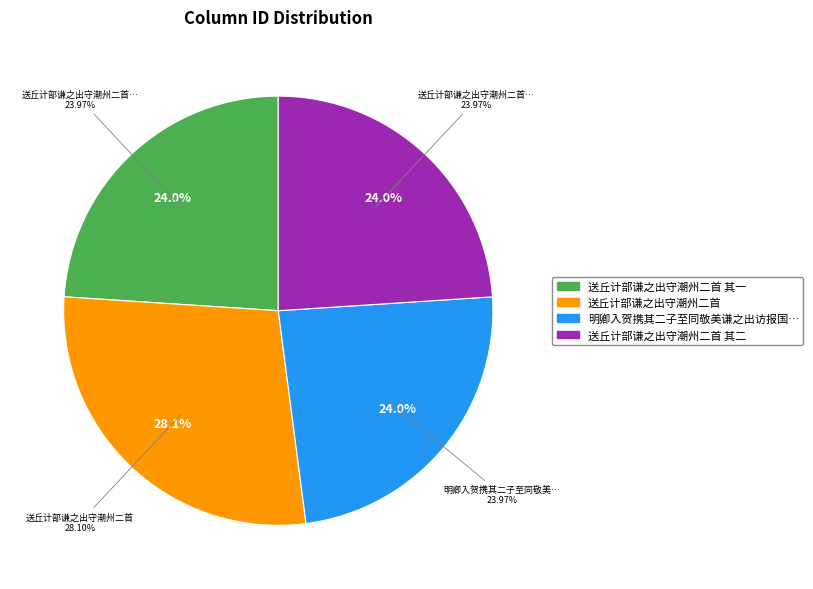

What percentage do 送丘计部谦之出守潮州二首 and 送丘计部谦之出守潮州二首 其二 together represent?

52.1%